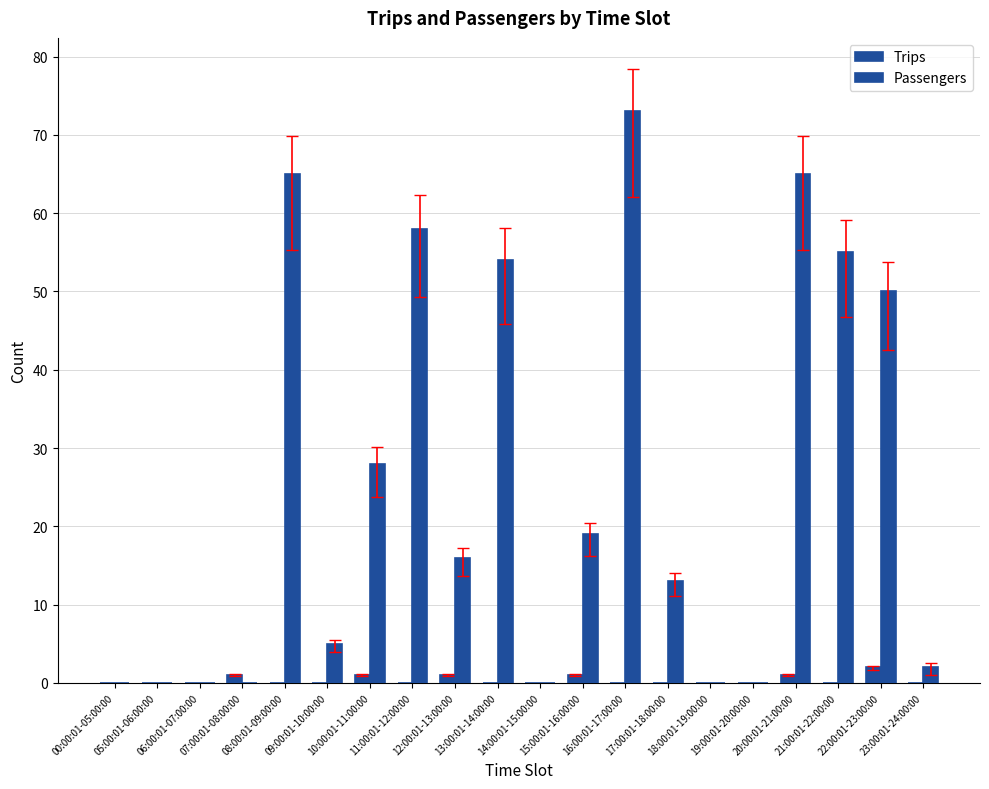

Rank the series by their average value, from highest to lowest.

Passengers, Trips